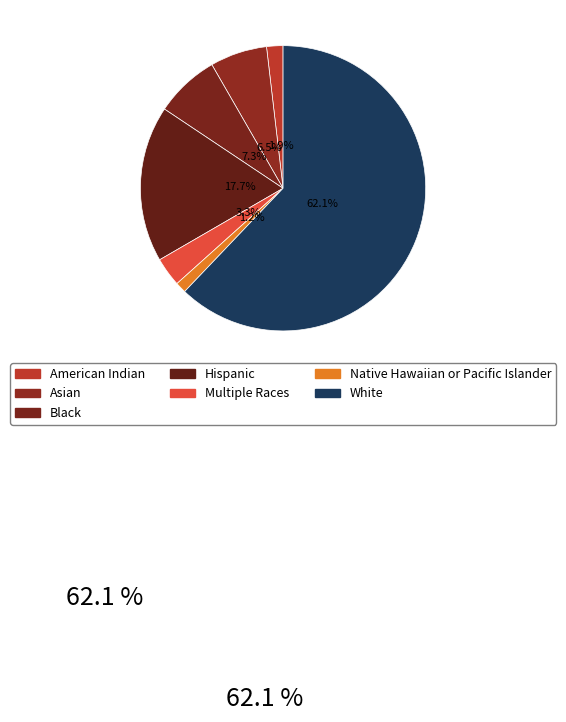

What is the ratio of the value at White to the value at Native Hawaiian or Pacific Islander?

50.2